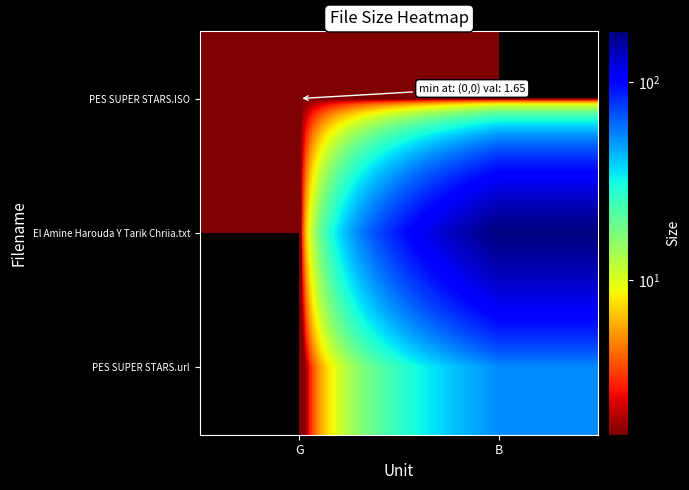

How many data points does each series have?

2